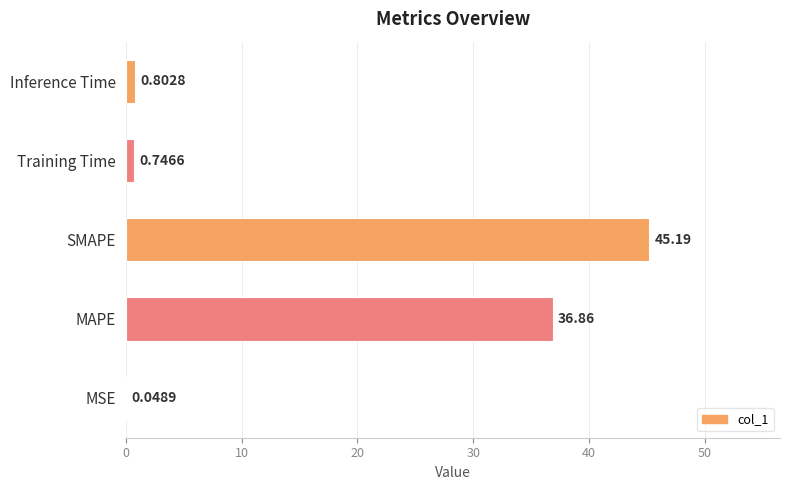

Which label corresponds to the largest value in the chart?

SMAPE